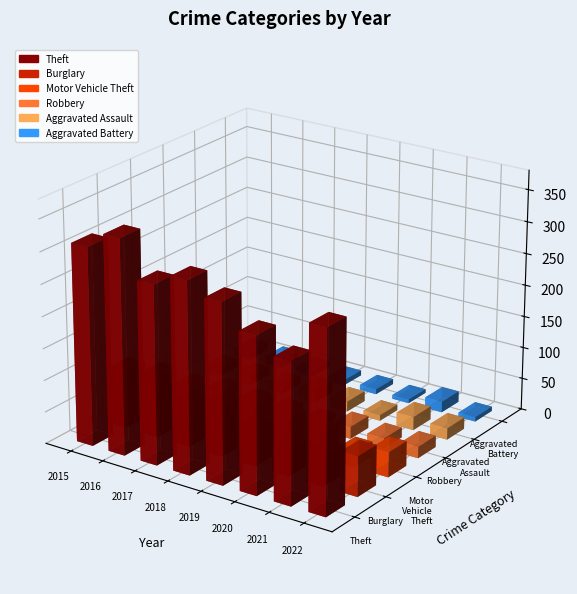

Which series has the largest total across all categories?

Theft